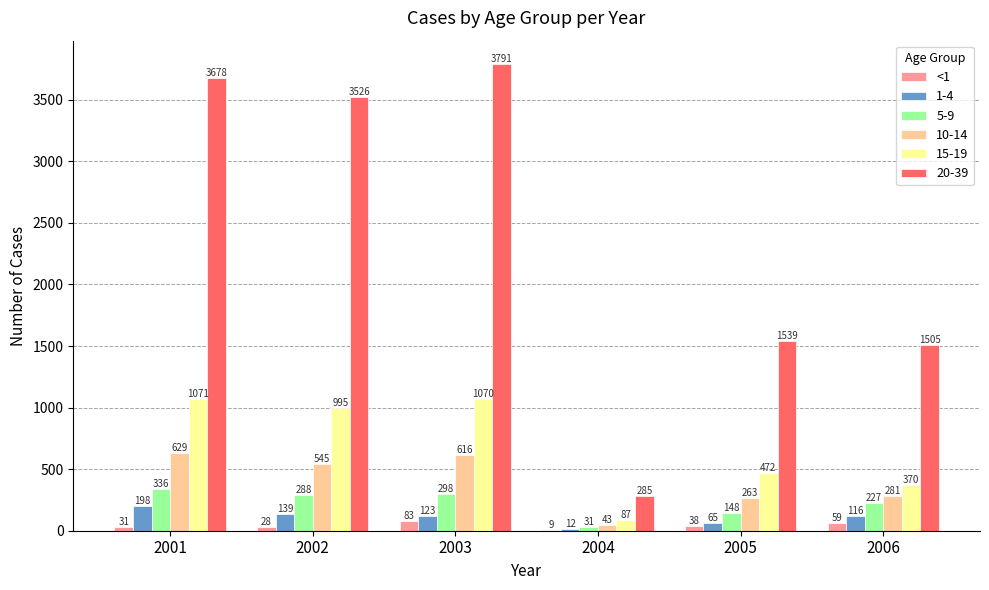

What is the approximate value of <1 at 2006?

59